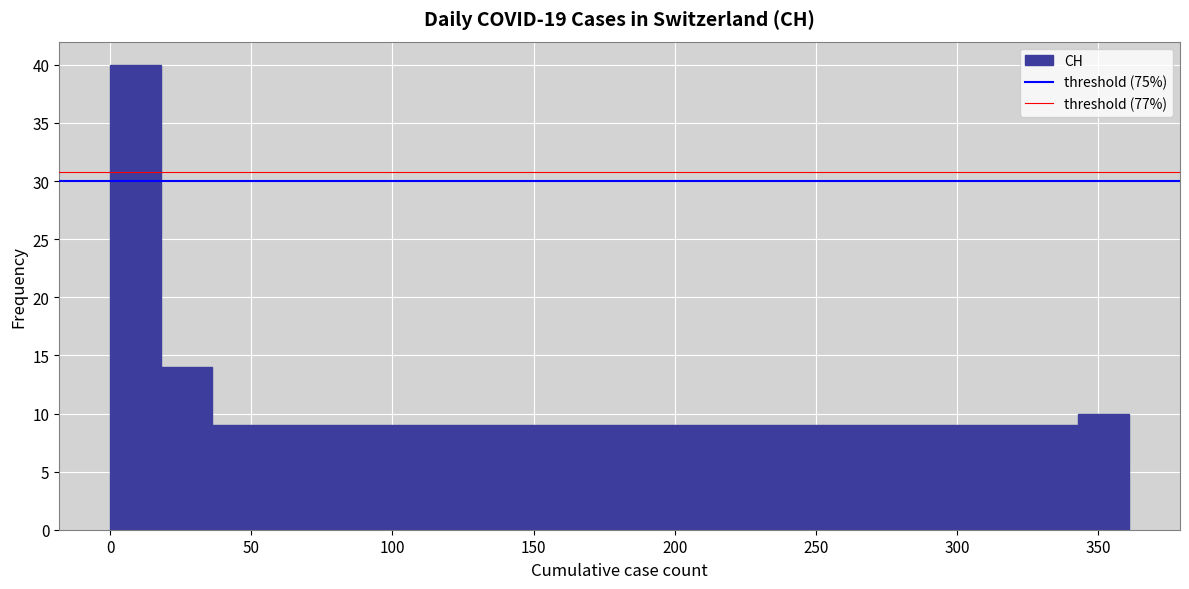

Around what value on the x-axis is the tallest bar? Give the approximate position of its centre, as read against the axis.

10